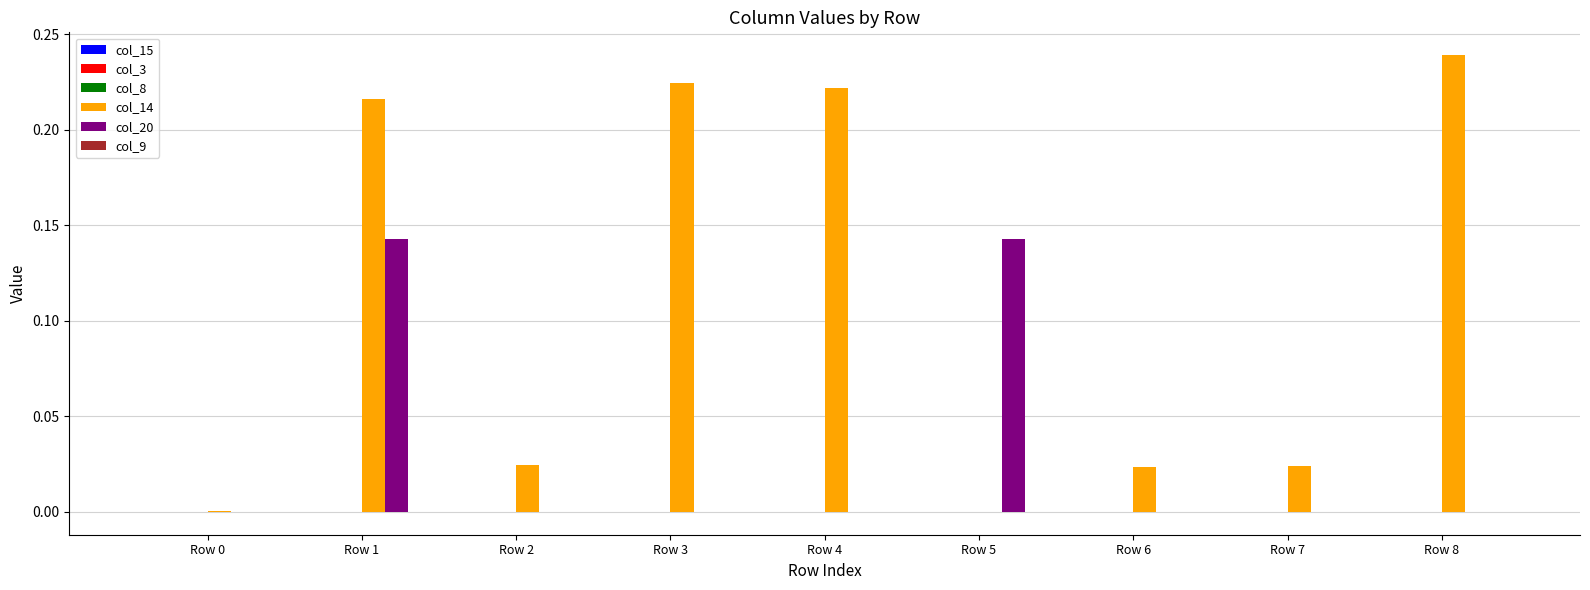

The col_20 series shows -0.1 at Row 3. True or false?

False